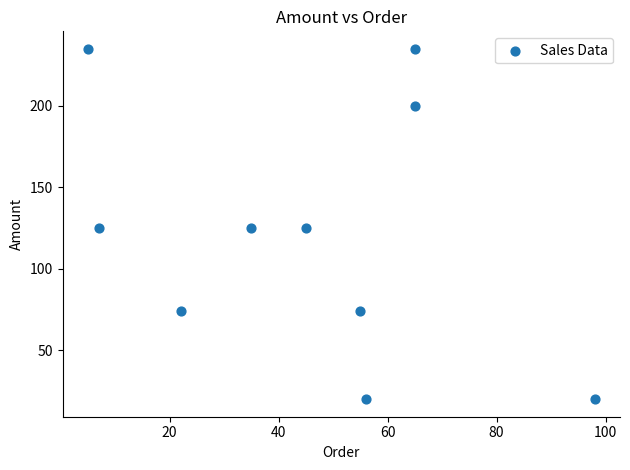

What is the range of Y values (max minus min)?

215